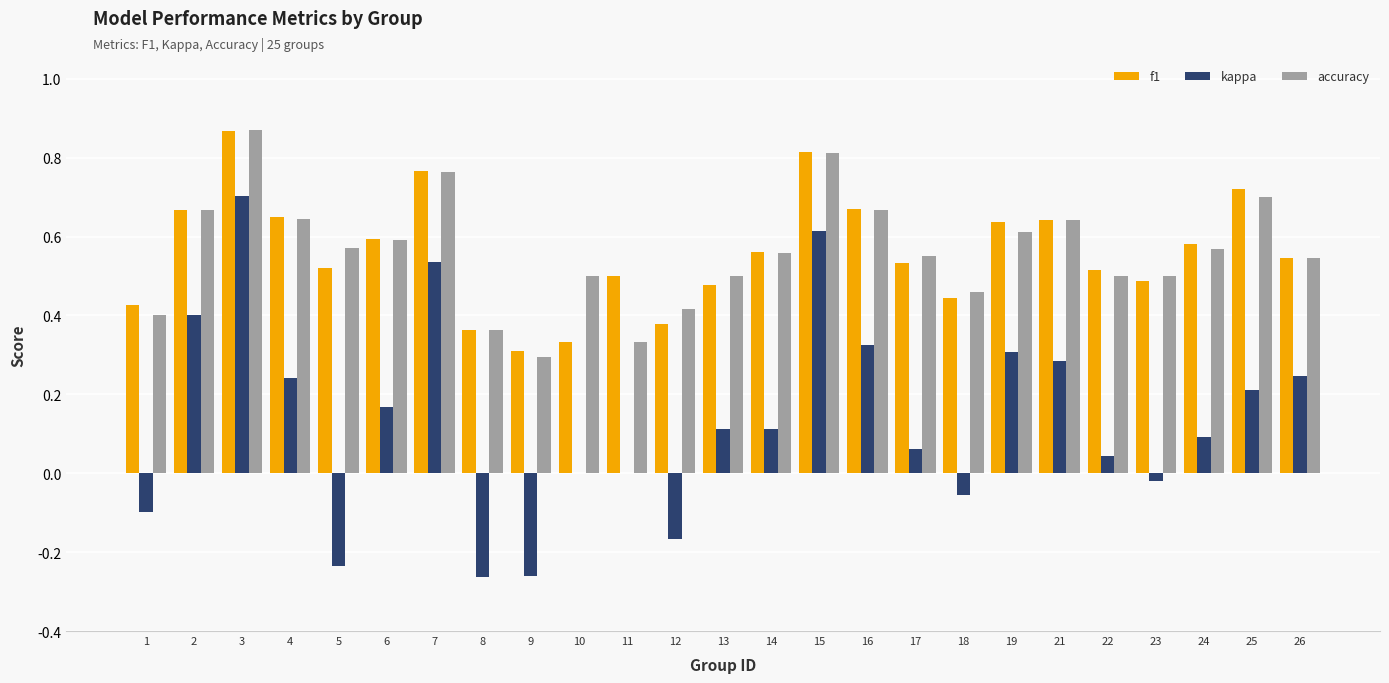

What is the total value across all series at 24?

1.2